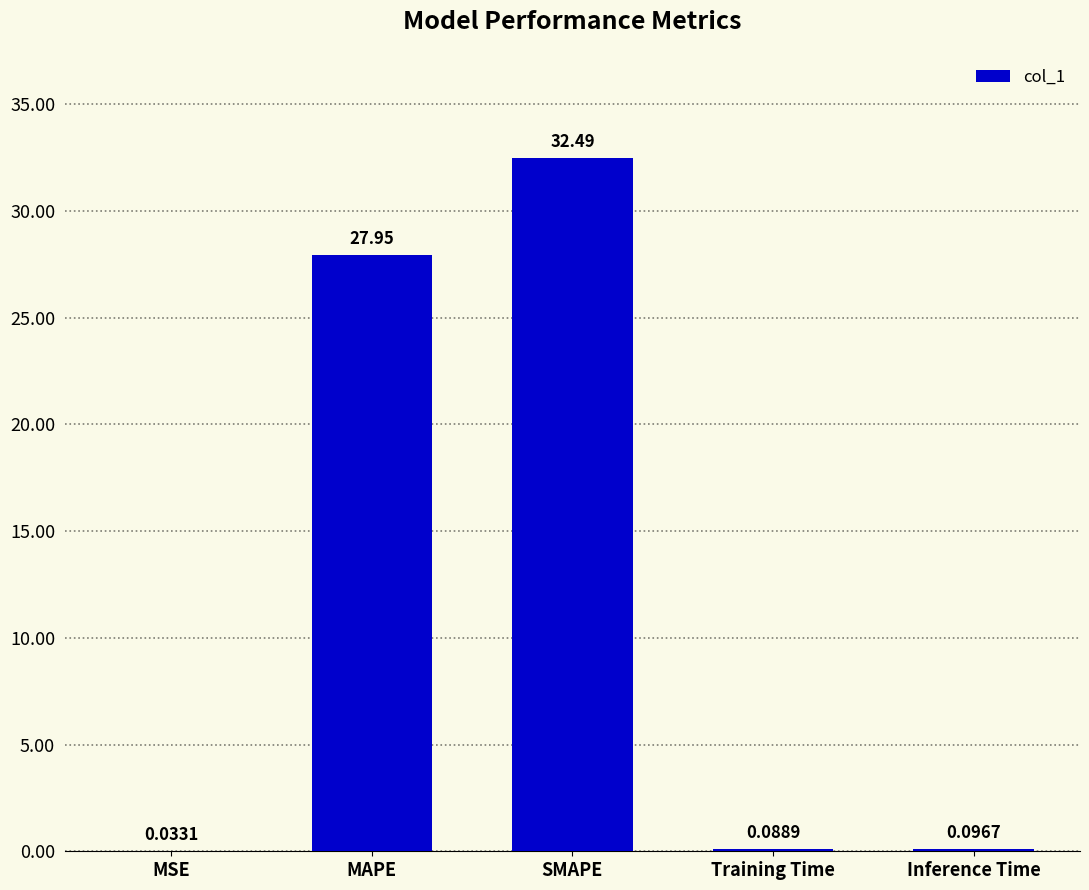

Between Training Time and MAPE, which is larger?

MAPE